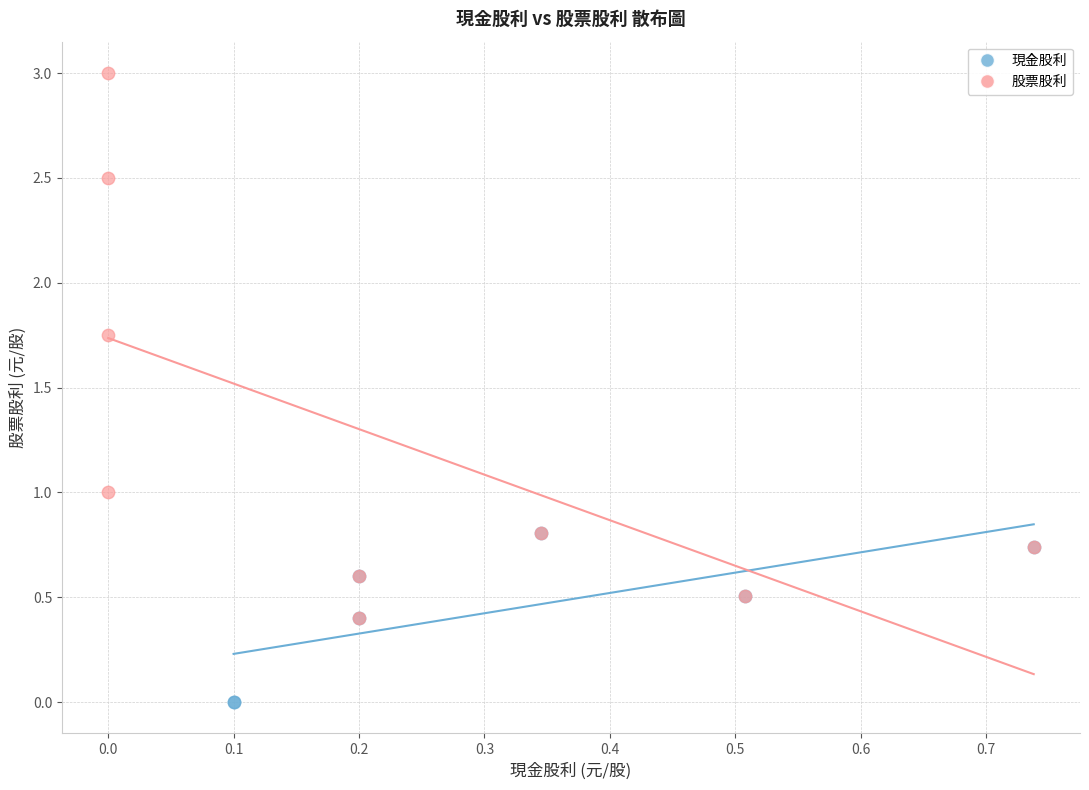

Which series has the widest spread of Y values?

股票股利